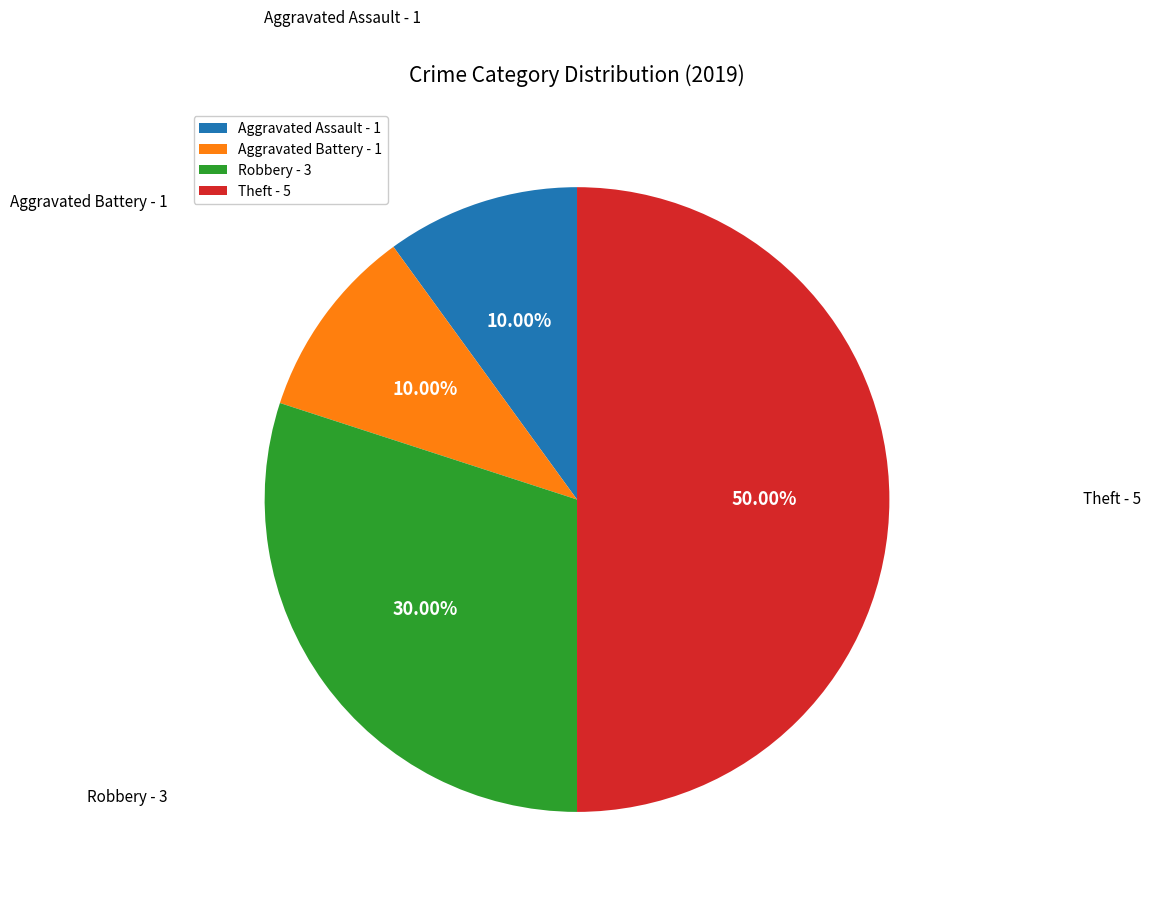

Combined, do Aggravated Assault - 1 and Aggravated Battery - 1 account for over 50%?

No